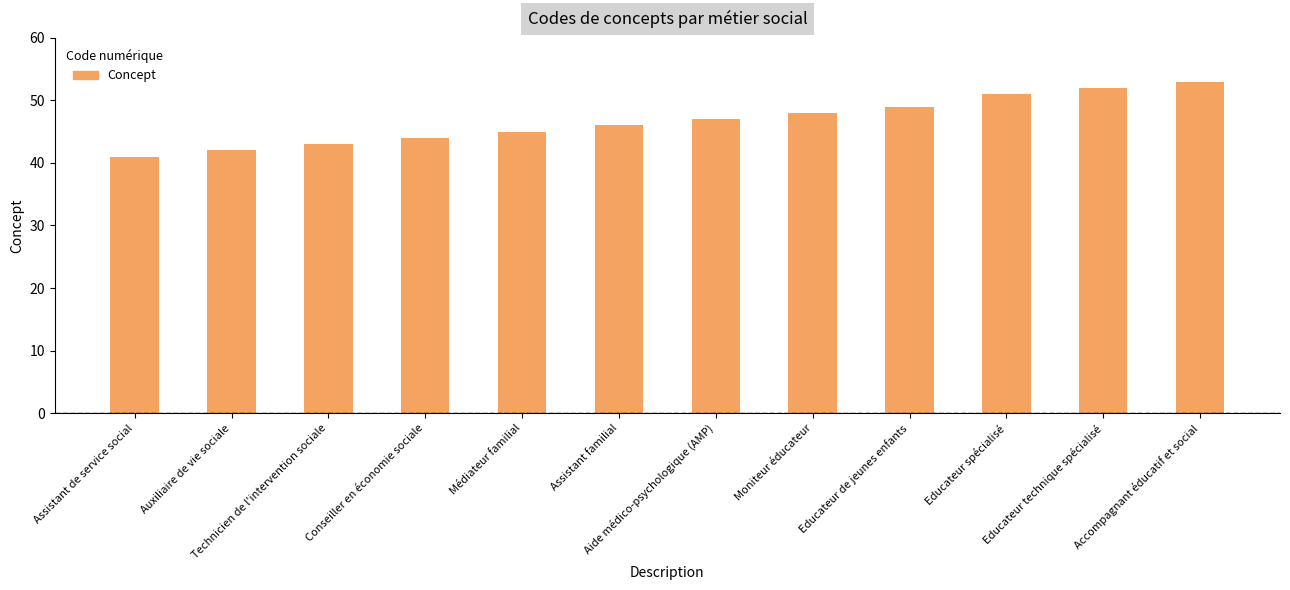

How many data points does each series have?

12